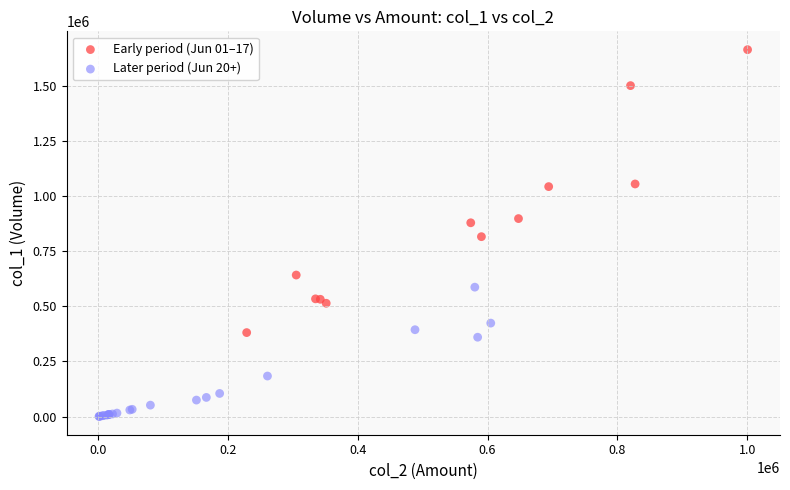

Which series has the largest Y range (max minus min)?

Early period (Jun 01–17)